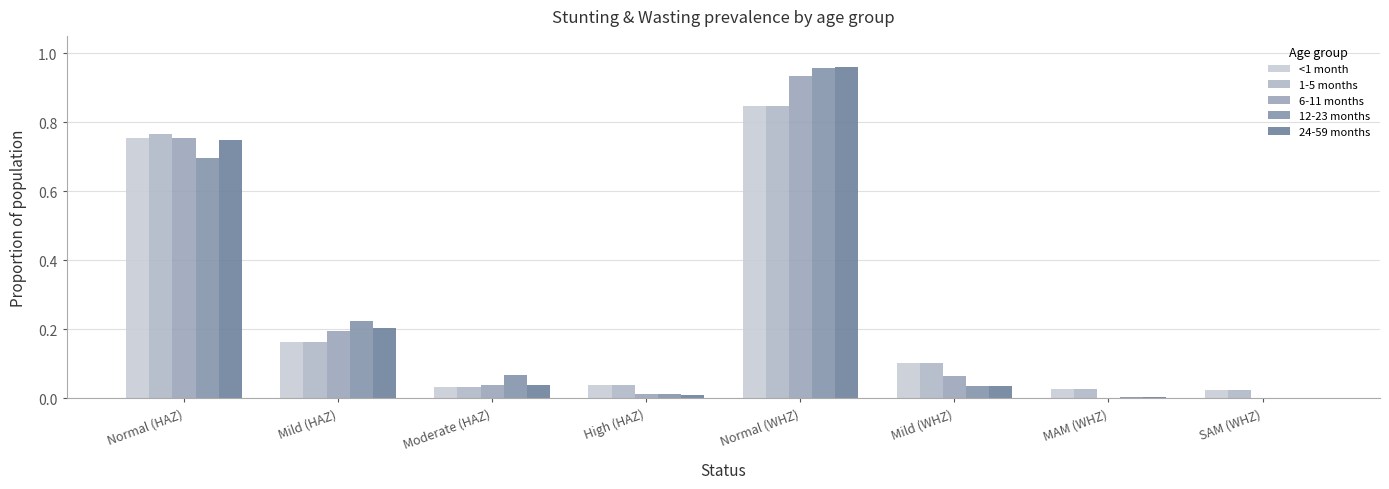

Where is 6-11 months nearest to the value 0?

SAM (WHZ)